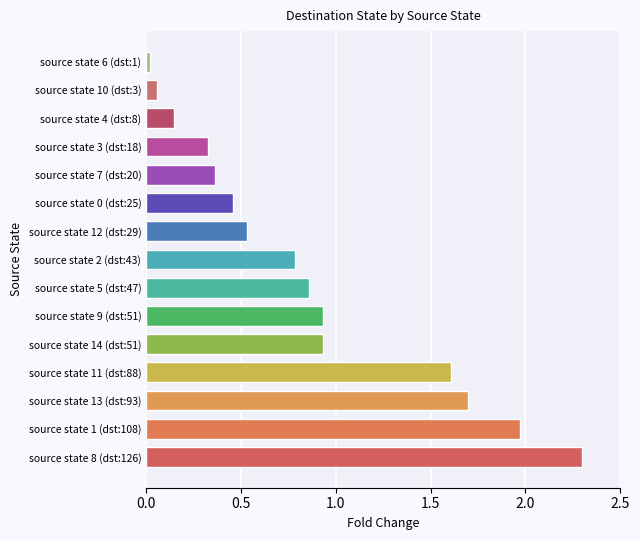

Between source state 8 (dst:126) and source state 12 (dst:29), which is larger?

source state 8 (dst:126)